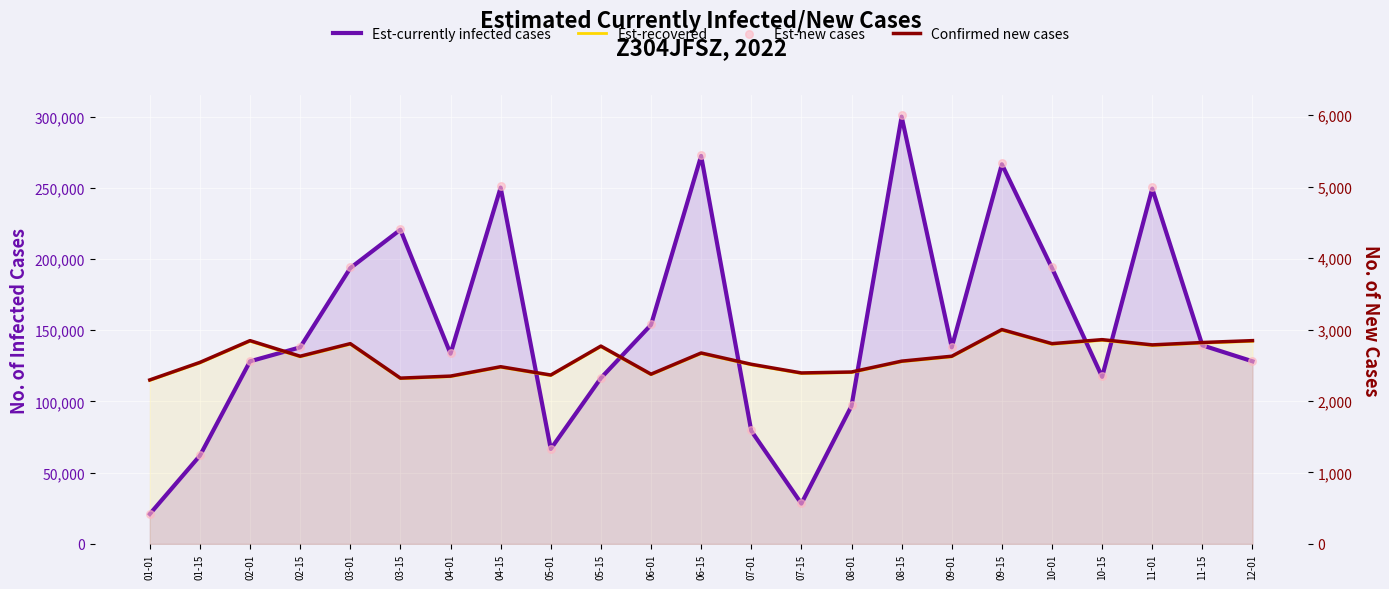

Which series has the largest total across all categories?

Est-currently infected cases